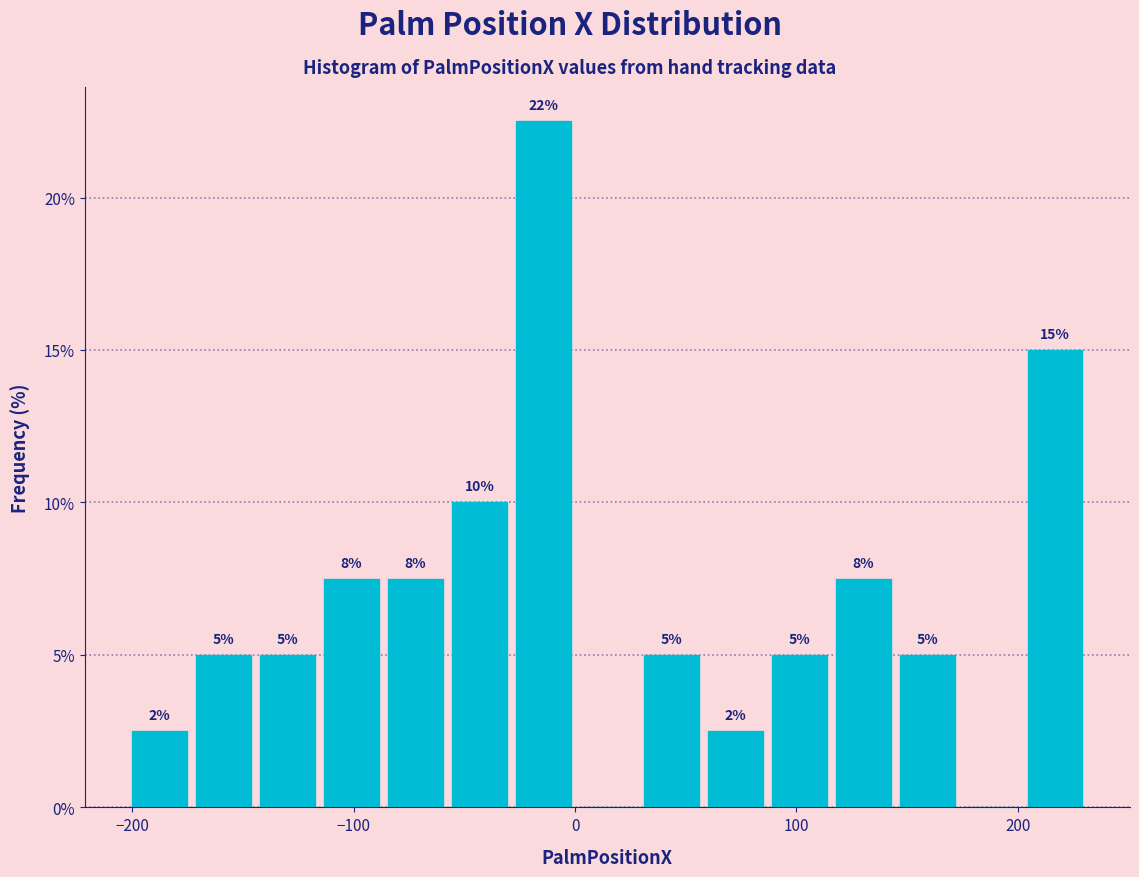

Read against the x-axis, roughly where is the centre of the tallest bar?

-10